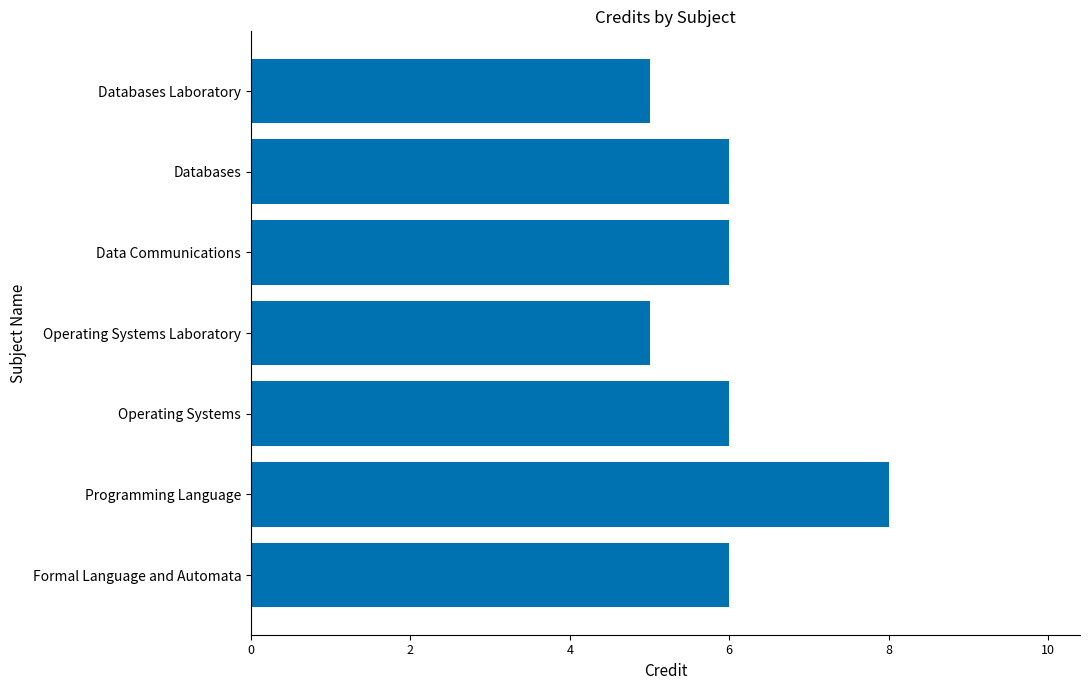

What is the smallest value displayed?

5